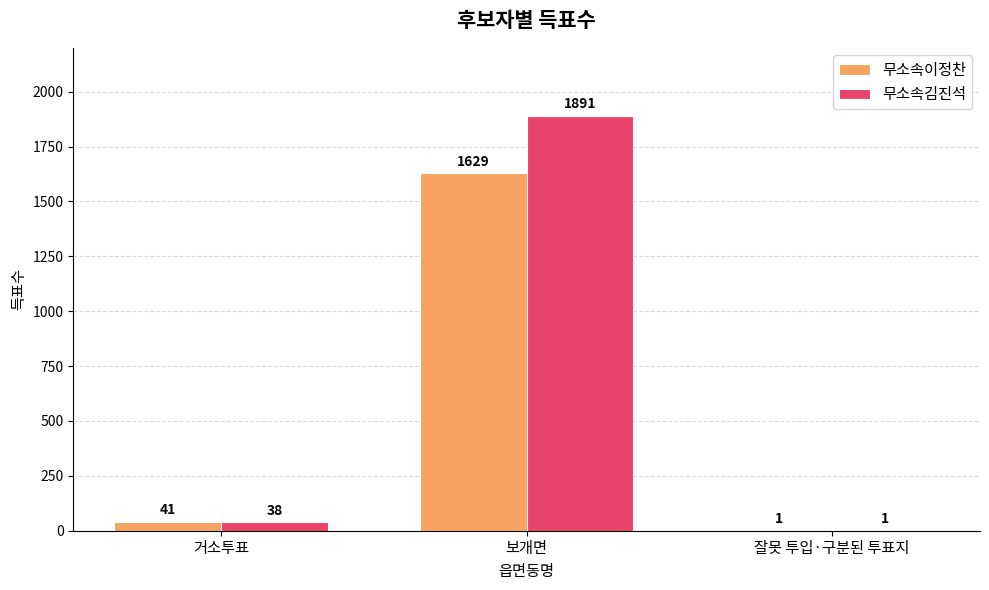

Which series has the largest range (max minus min)?

무소속김진석